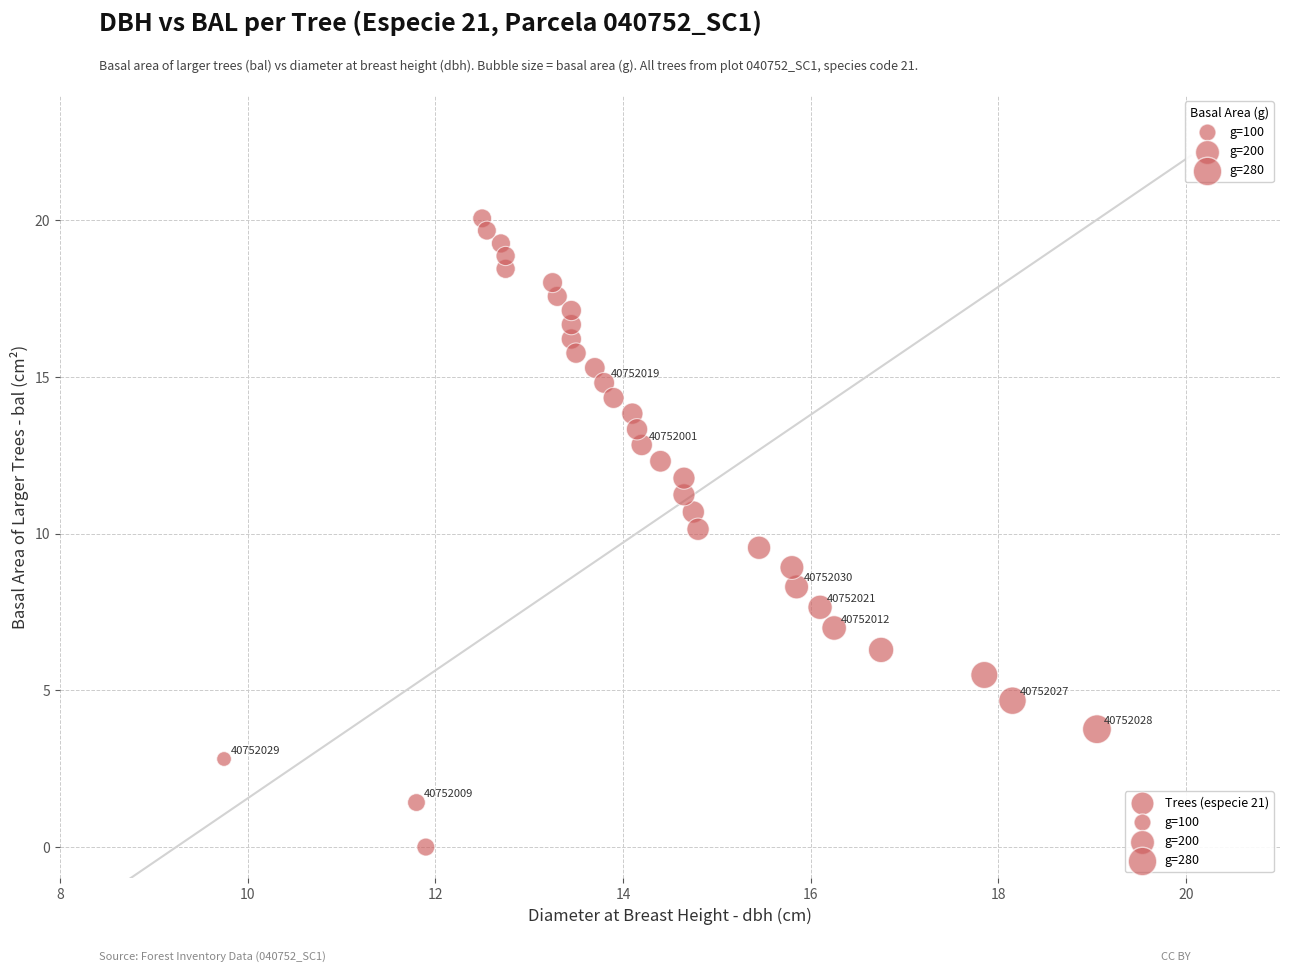

What is the range of X values (max minus min)?

9.3